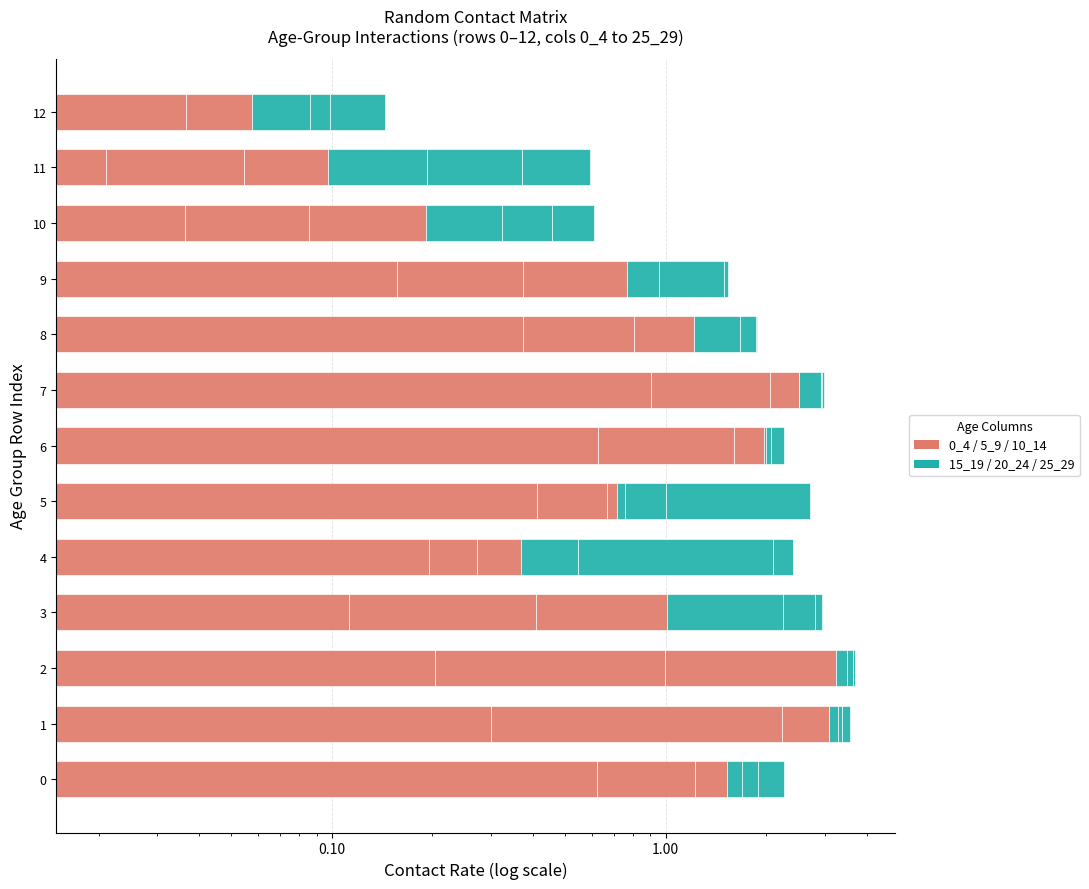

Where is 0_4 nearest to the value 0?

12